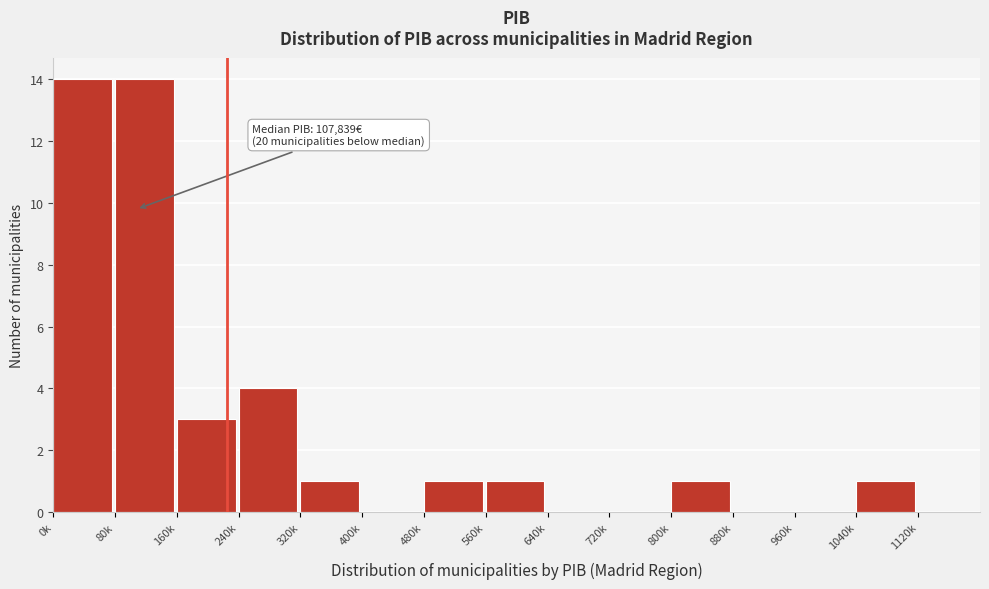

Reading left to right, list all the values displayed in this chart.

0k=14	80k=14	160k=3	240k=4	320k=1	400k=0	480k=1	560k=1	640k=0	720k=0	800k=1	880k=0	960k=0	1040k=1	1120k=0